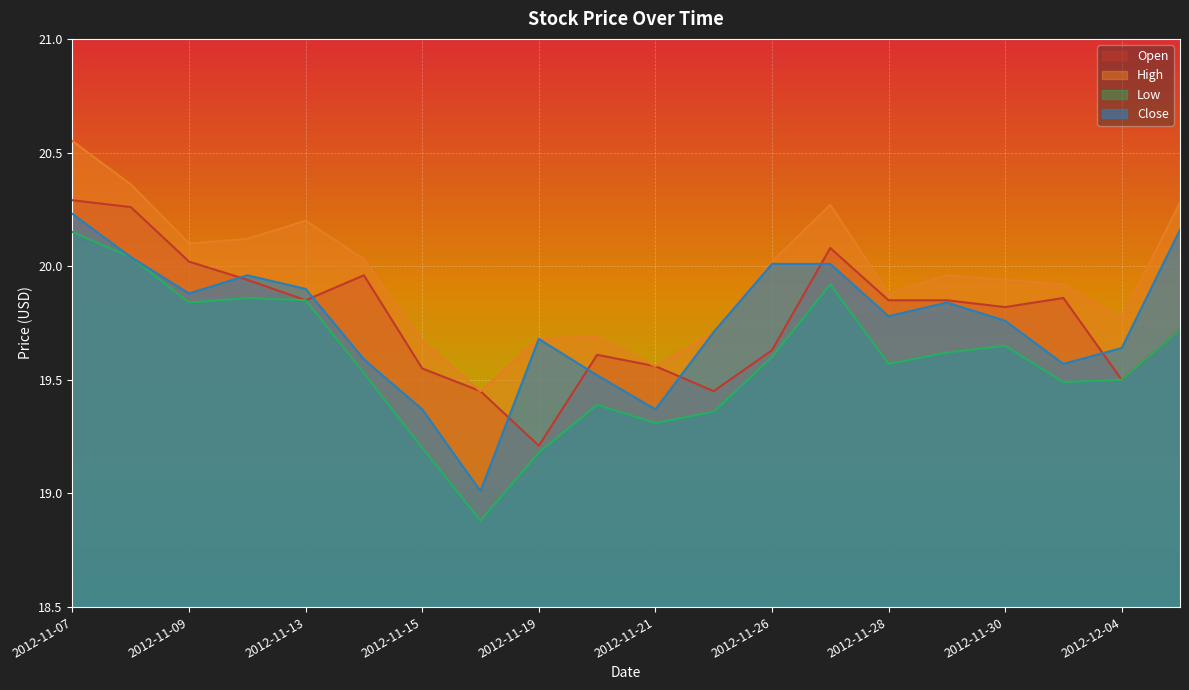

What is the sum of all Close values?

395.0